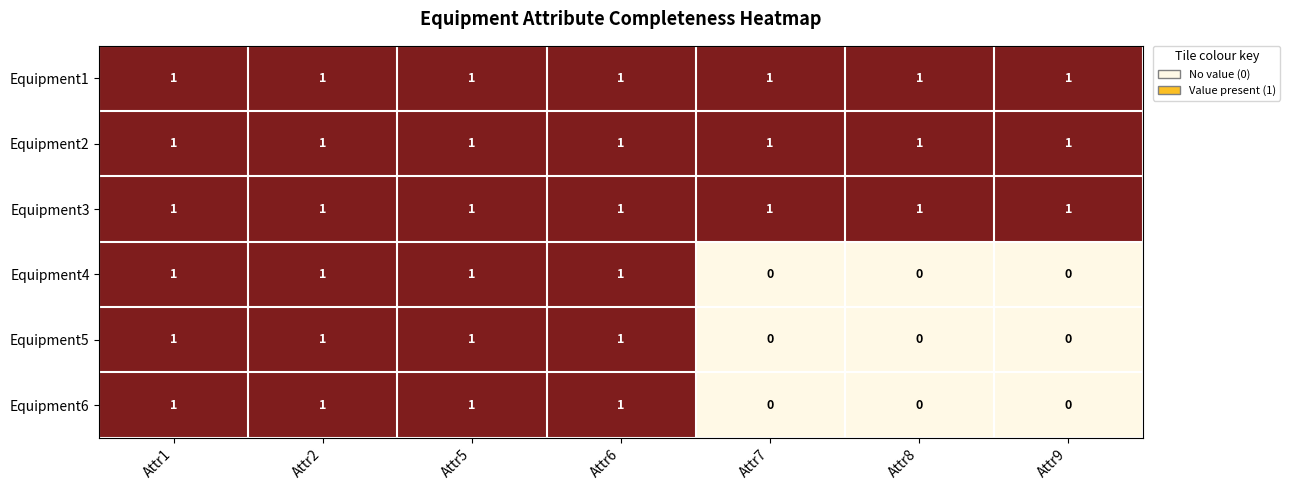

Is the value of Equipment5 at Attr7 greater than the value of Equipment3 at Attr2?

No